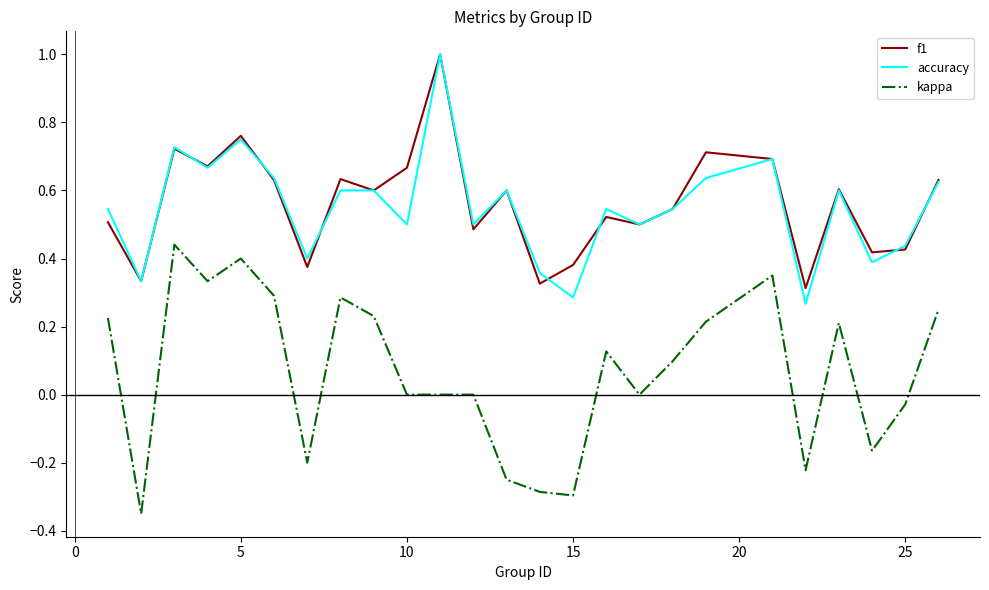

What is the greatest value displayed?

1.0